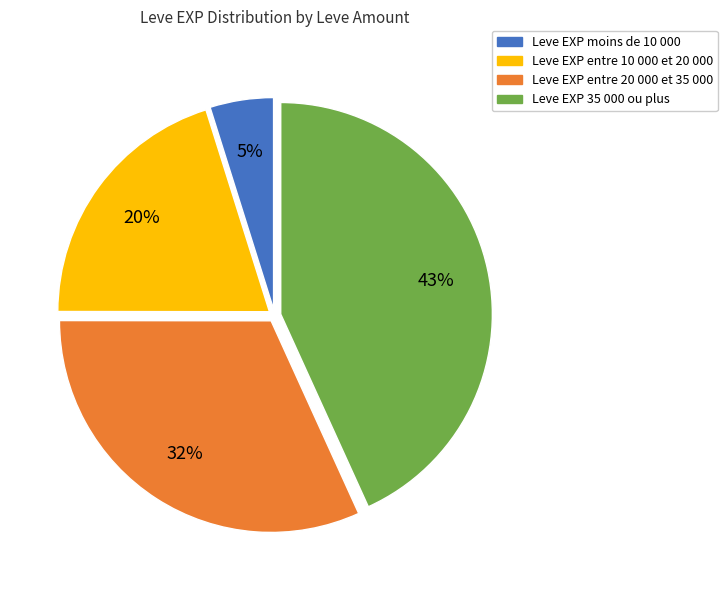

Does any single category account for the majority?

No